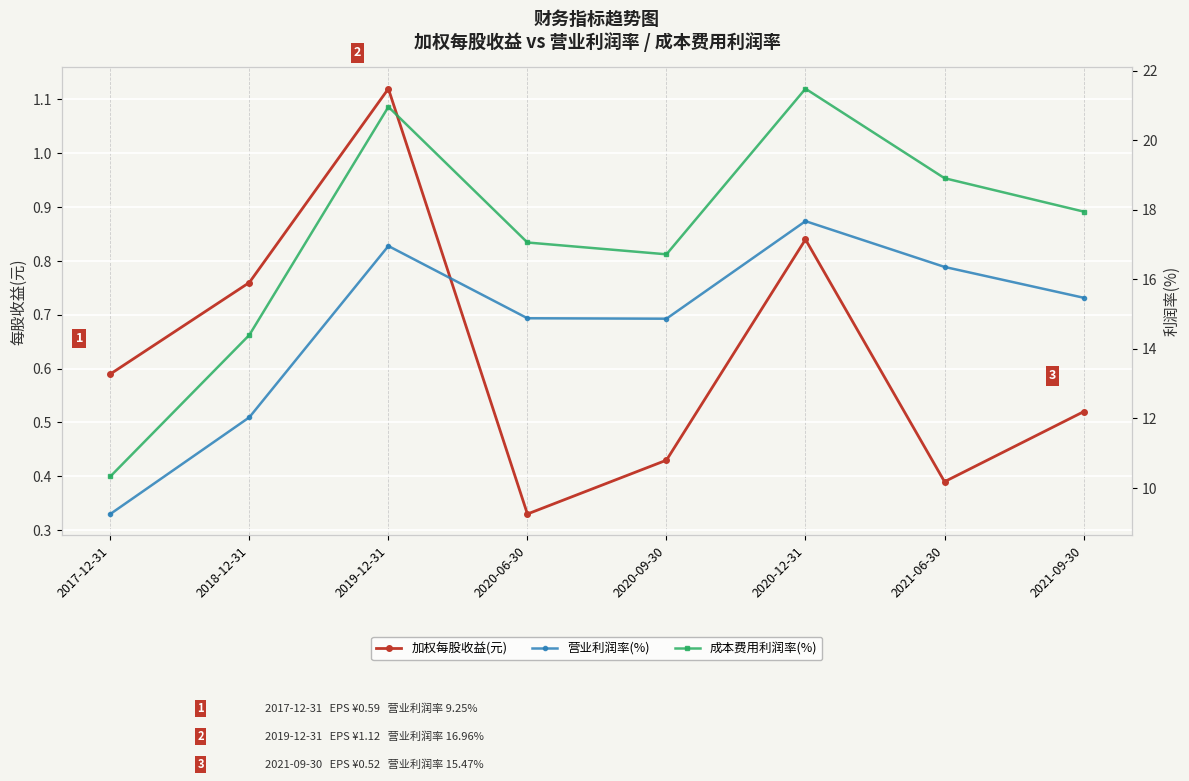

The 营业利润率(%) series shows 15.5 at 2021-09-30. True or false?

True